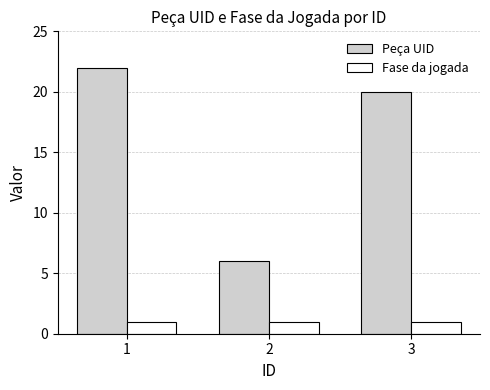

Are the bars grouped side by side (vs. stacked)?

Yes